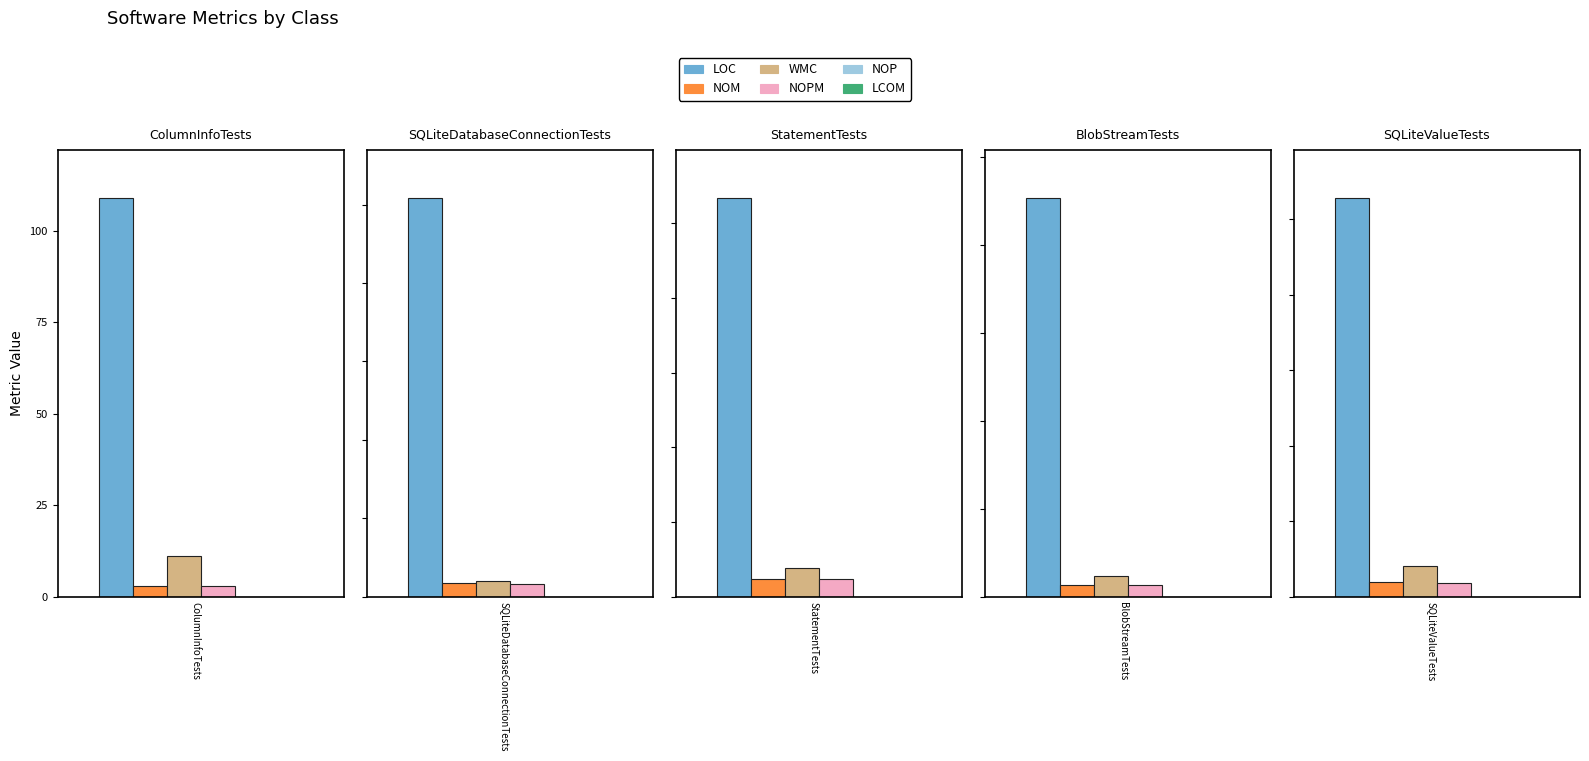

What is the difference between the highest and lowest values at StatementTests?

268.0